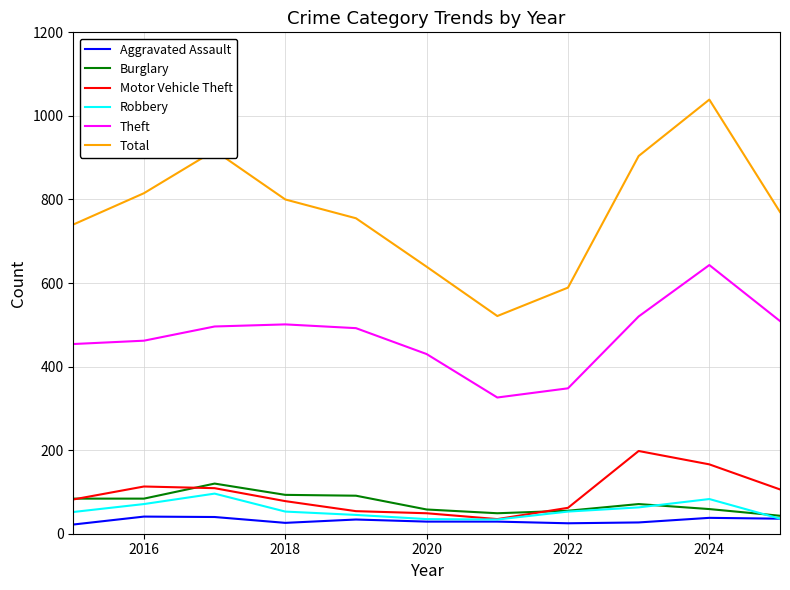

Which series has the largest total across all categories?

Total